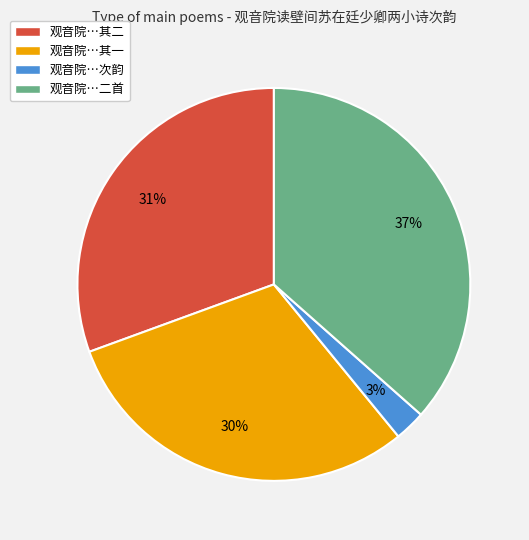

Is there a majority slice in this chart?

No